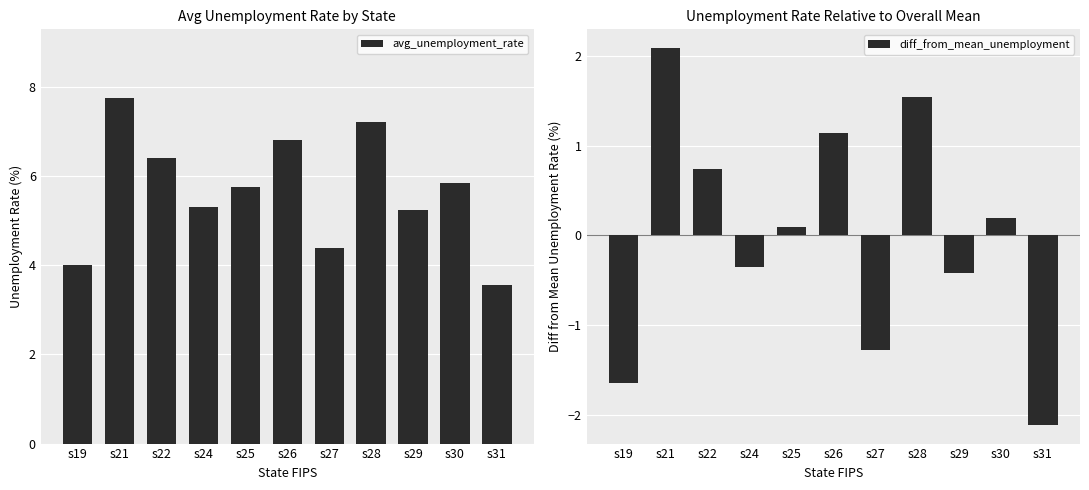

List the series in order of their overall mean, highest first.

avg_unemployment_rate, diff_from_mean_unemployment